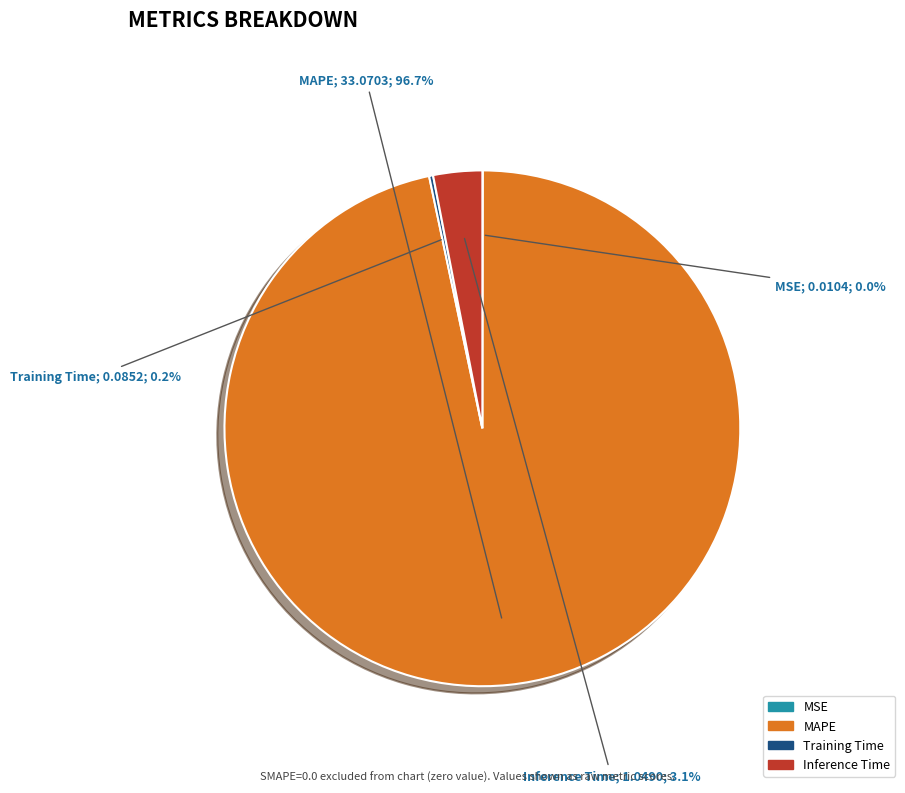

Which category accounts for the majority?

MAPE